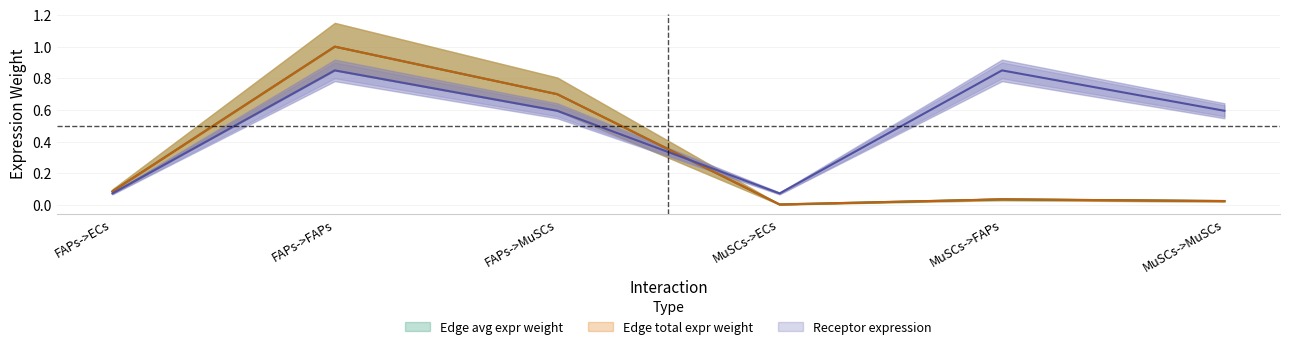

Which series has the widest spread of values?

Edge average expression weight